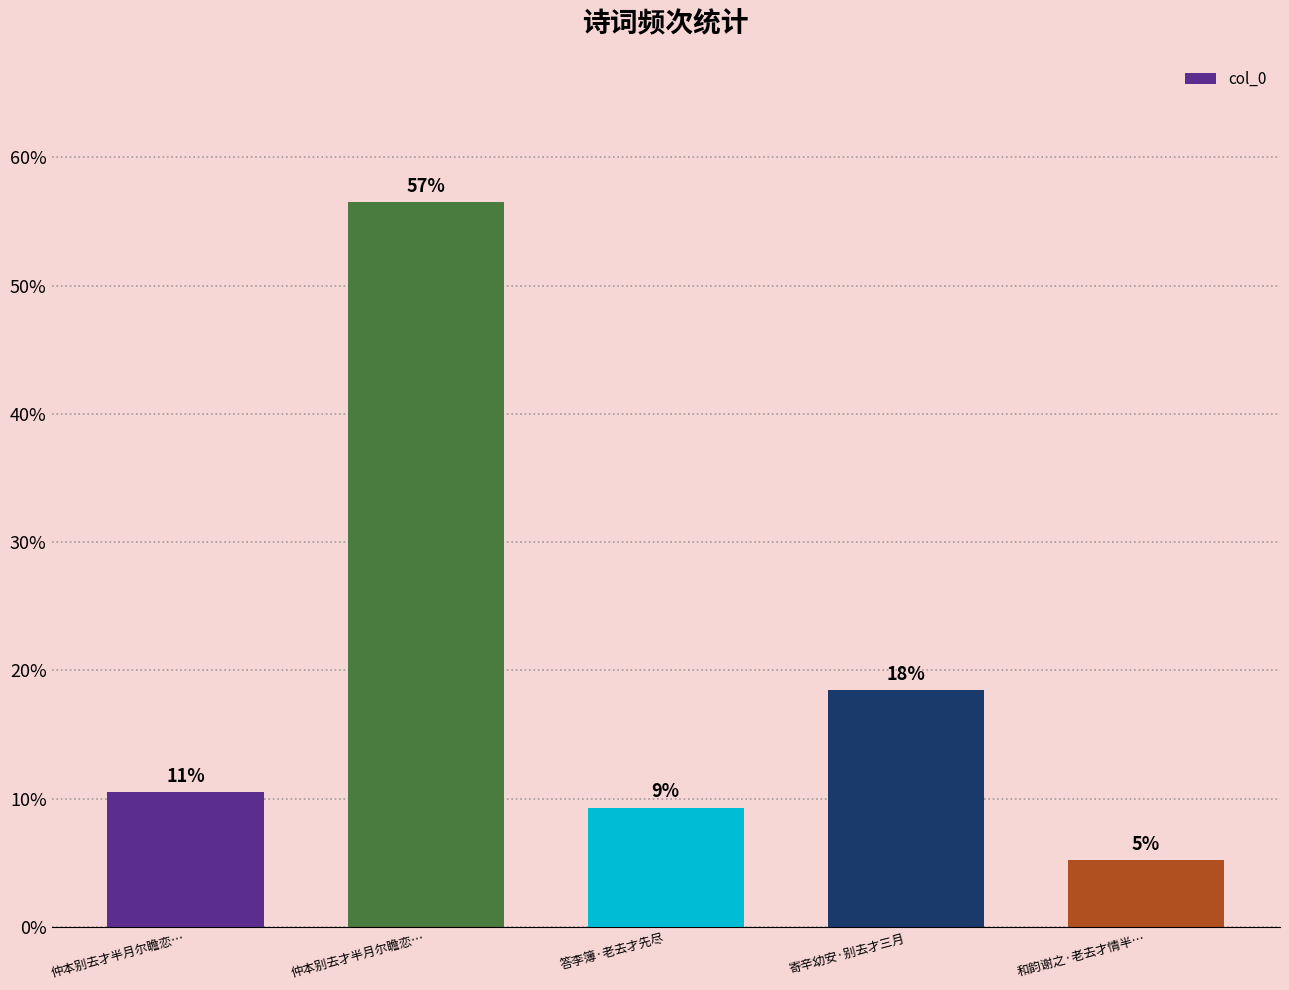

What is the difference between the second highest and second lowest values?

0.1